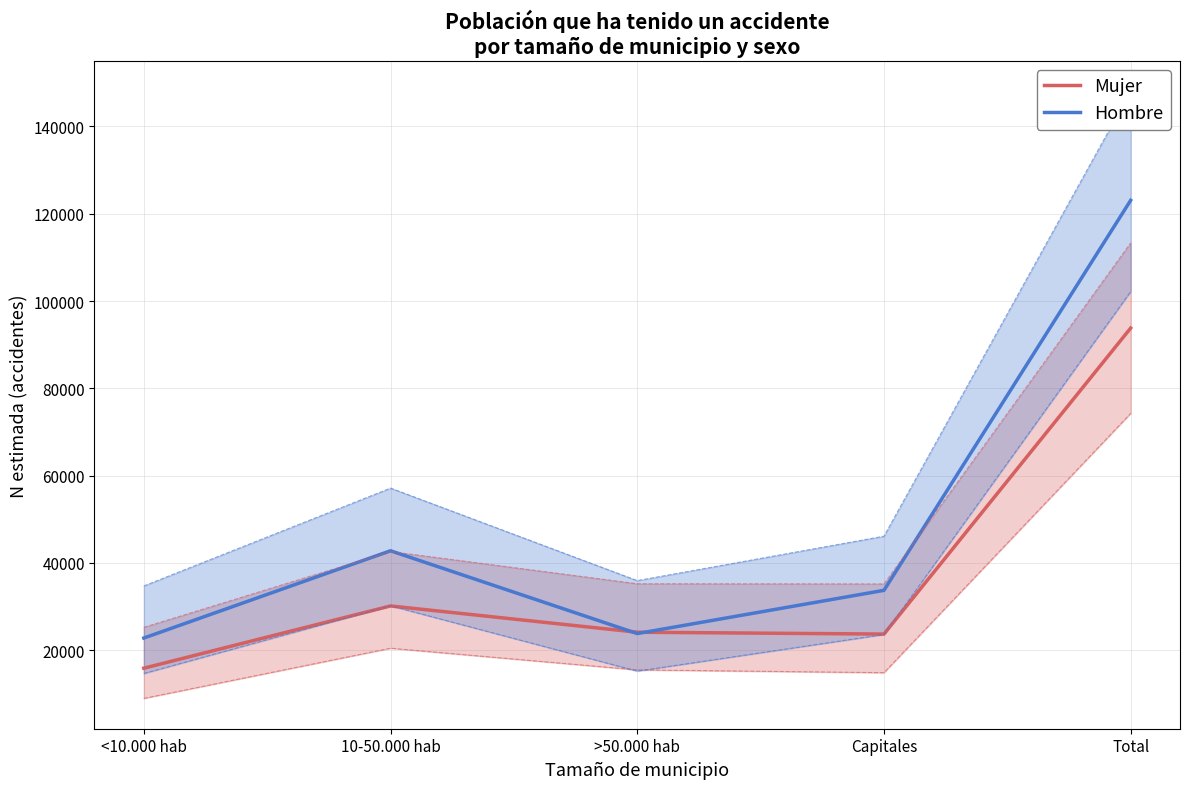

Rank the categories by Mujer value from highest to lowest.

Total, 10-50.000 hab, >50.000 hab, Capitales, <10.000 hab